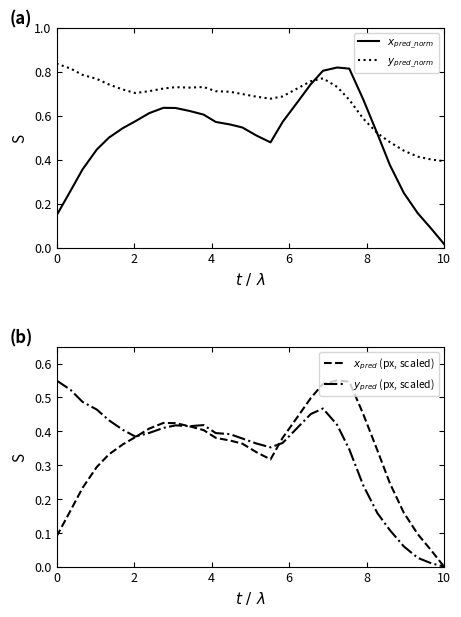

How many interior local valleys does the $x_{norm}$, solid series have?

1